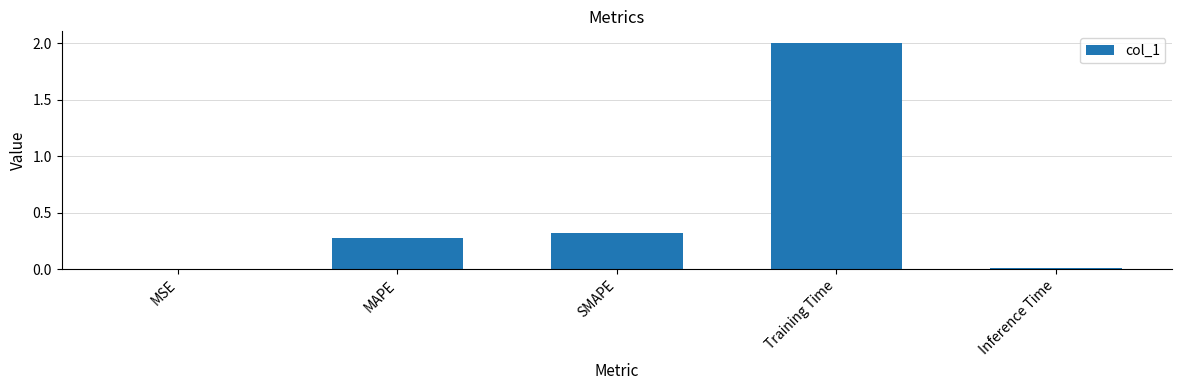

Between Inference Time and MAPE, which is larger?

MAPE